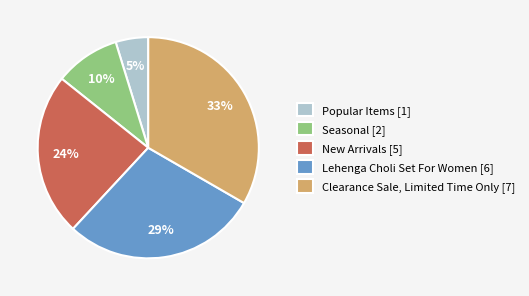

True or false: New Arrivals accounts for 24% of the total.

True